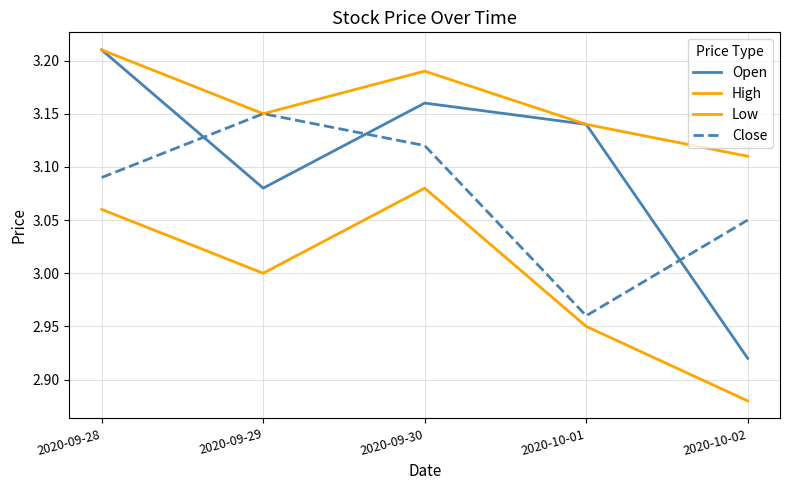

The value of Low at 2020-09-29 is 3.0. True or false?

True